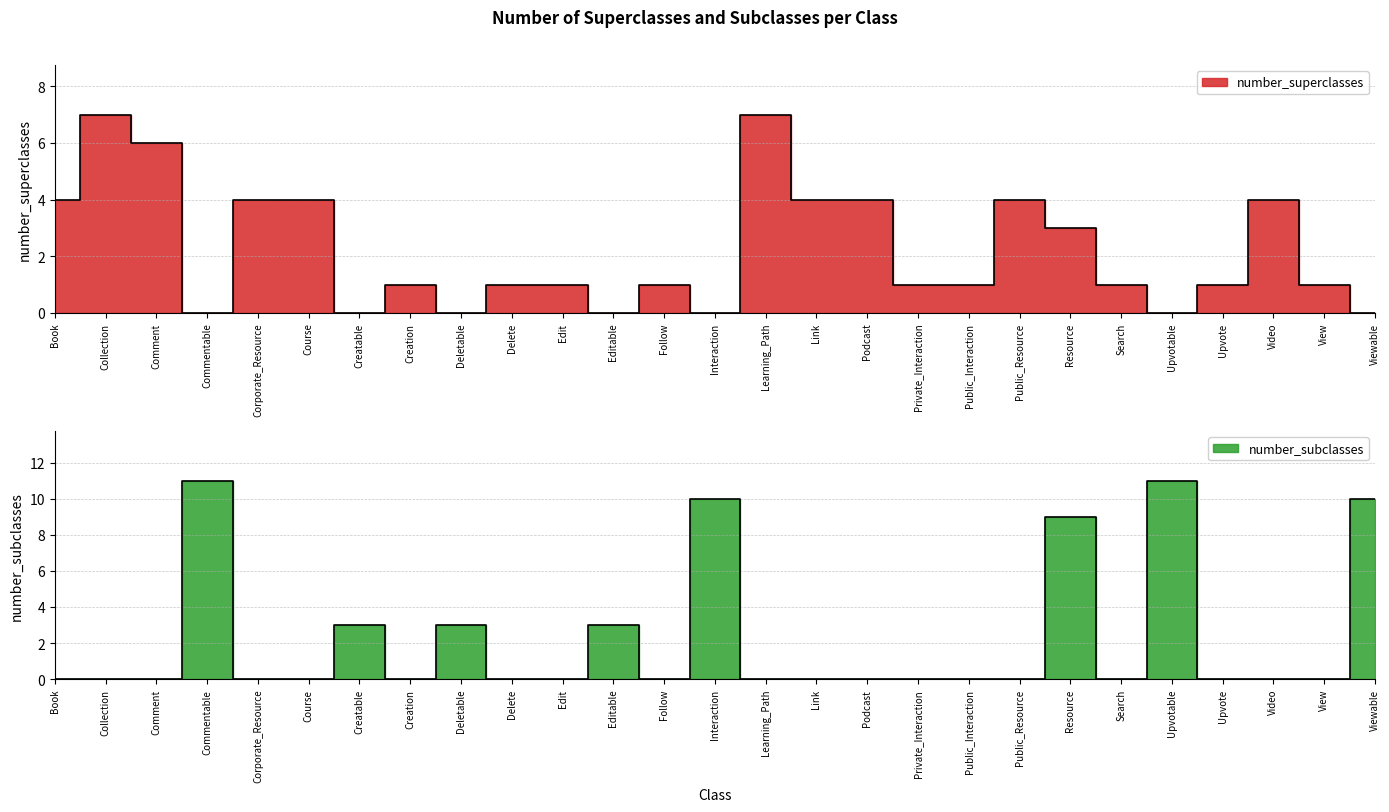

What position from the left is Viewable?

27